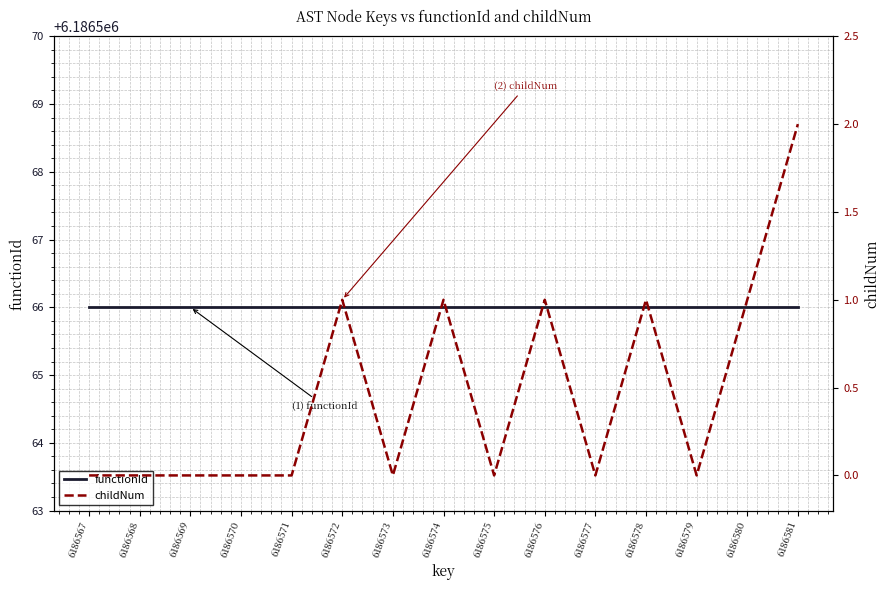

Is it true that childNum equals -1 at 6186568?

False